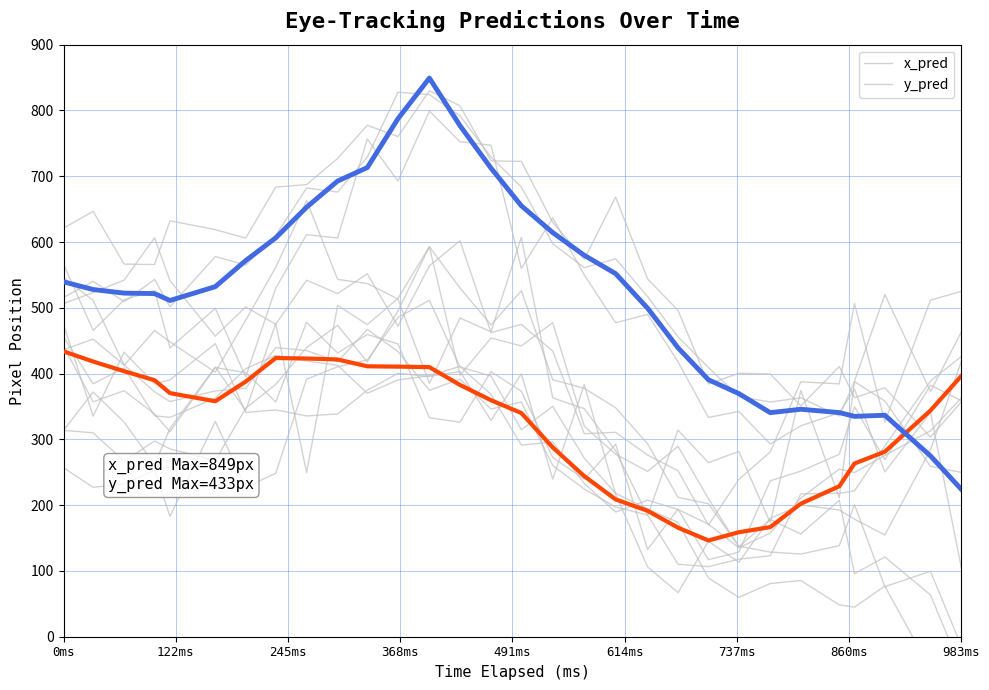

The value of x_pred at 983ms is 107.5. True or false?

False